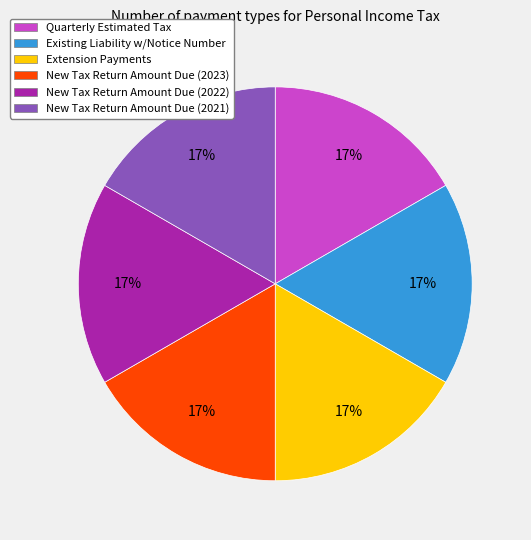

How many slices are in this pie chart?

6